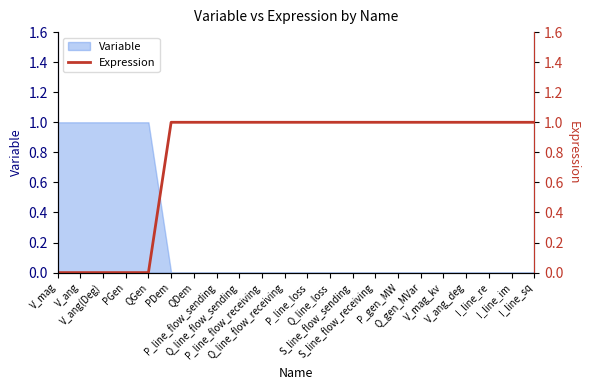

At which category does the chart reach its minimum across all series?

V_mag